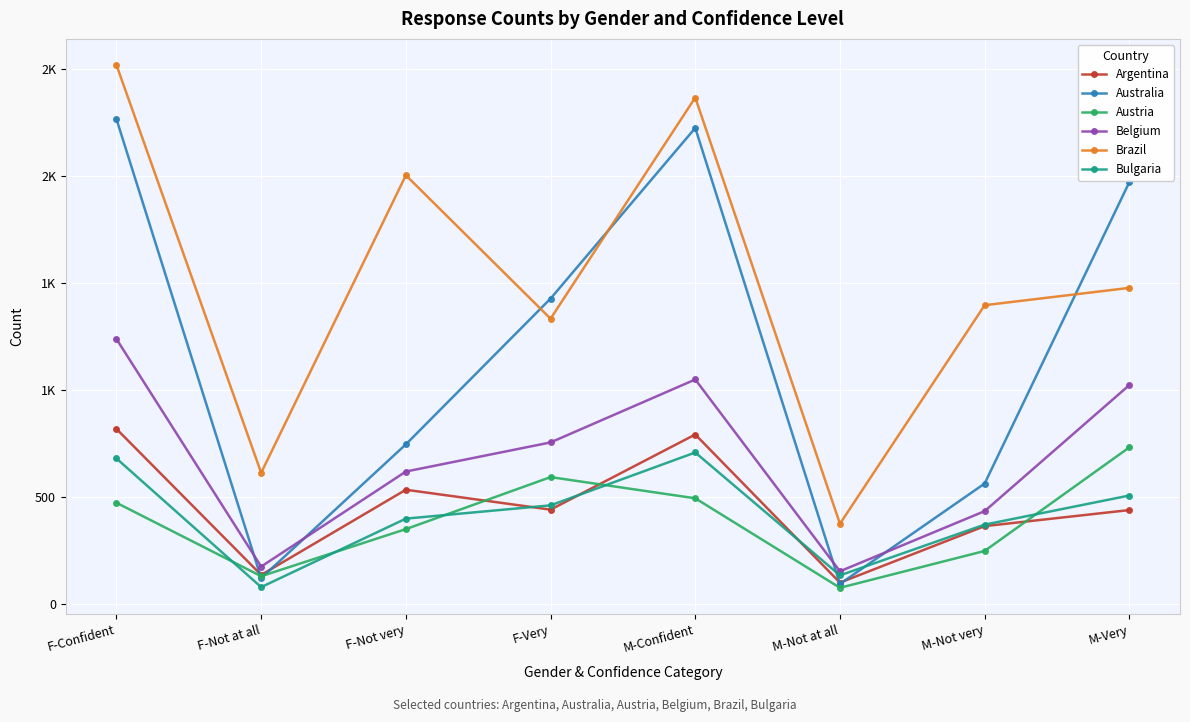

Which series changed the most between F-Very and M-Very?

Australia